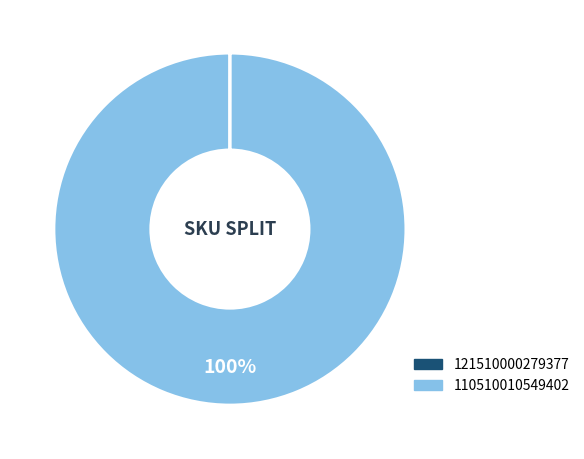

To the nearest percent, what percentage of the pie is 110510010549402?

100%